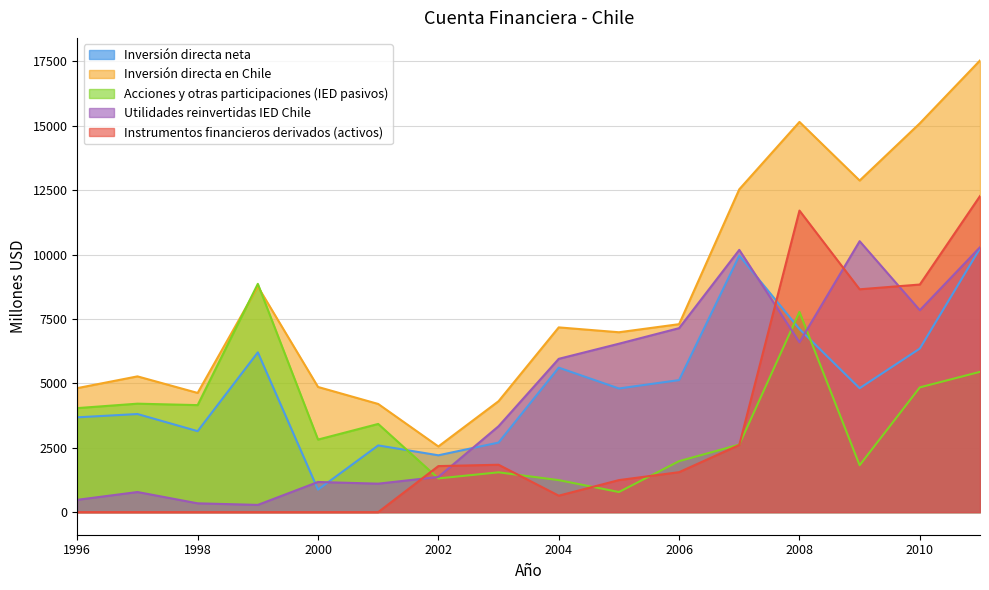

Where does the Inversión directa en Chile series first go above 7173?

1999